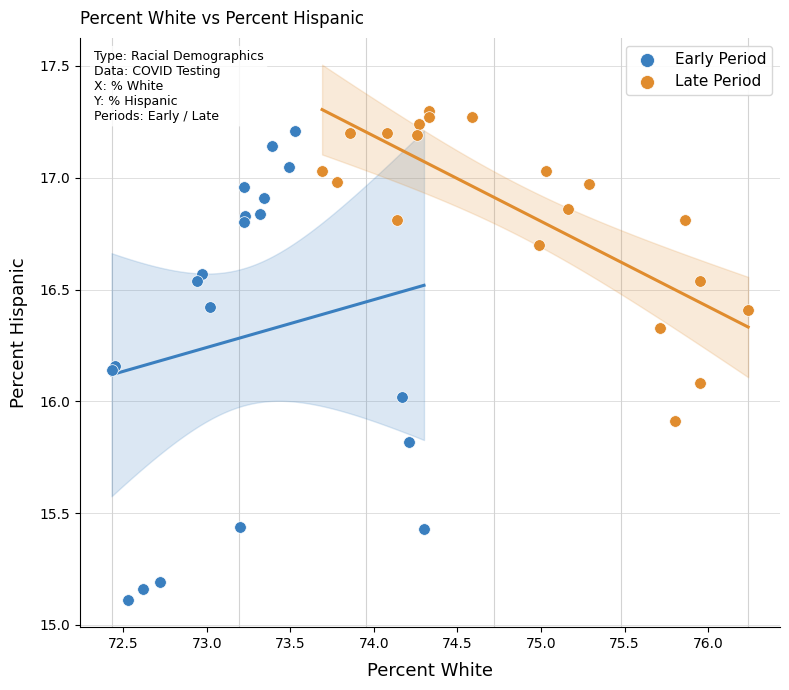

Which series has the widest spread of Y values?

Early Period